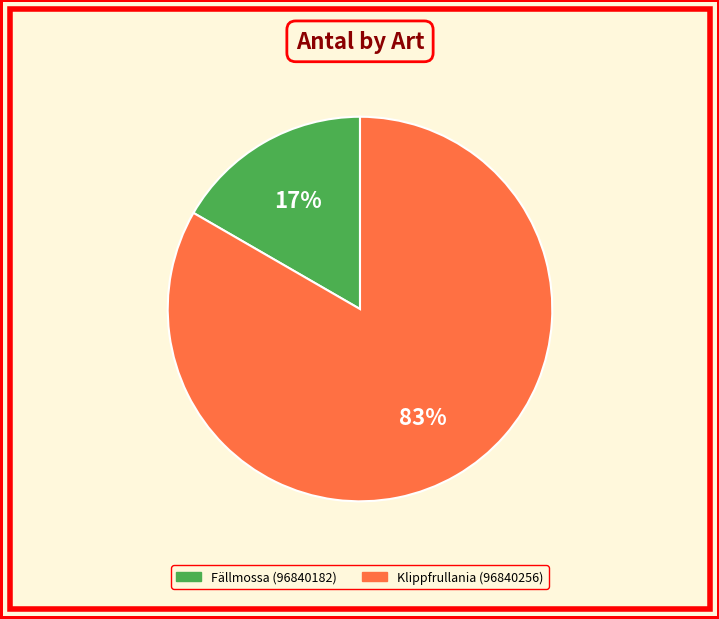

Rank the categories by value from lowest to highest.

Fällmossa (96840182), Klippfrullania (96840256)